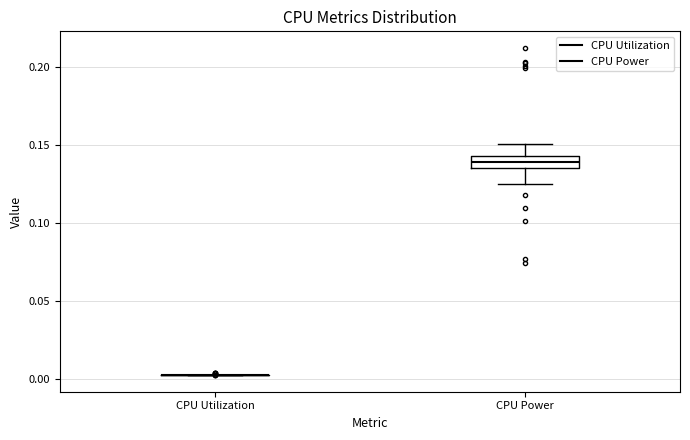

Reading left to right, transcribe this box plot: for each box, give where its median line is, the range the box spans, and where its two whiskers end, as read against the y-axis. The values are not printed on the chart, so give them approximately, as read against the axis.

CPU Utilization: box collapsed to a line at 0.005, whiskers 0.005 to 0.005
CPU Power: median 0.140, box 0.135 to 0.145, whiskers 0.125 to 0.150